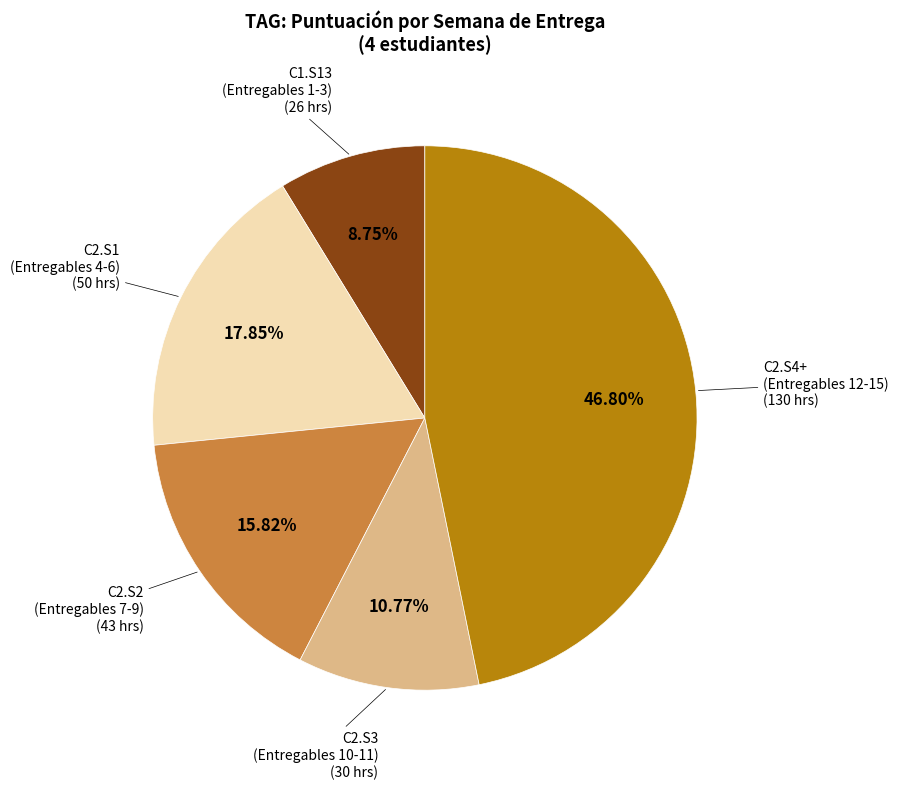

Is there a majority slice in this chart?

No